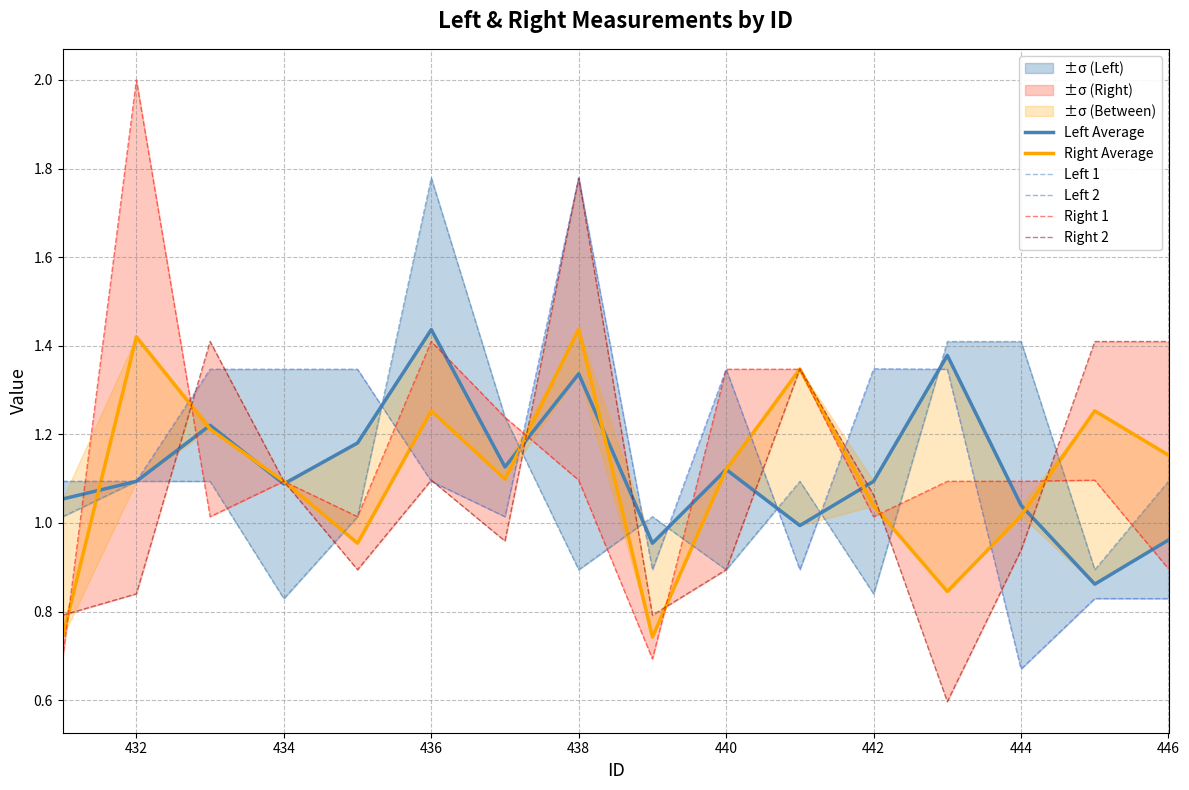

What is the lowest value of the Right 1 series?

0.7